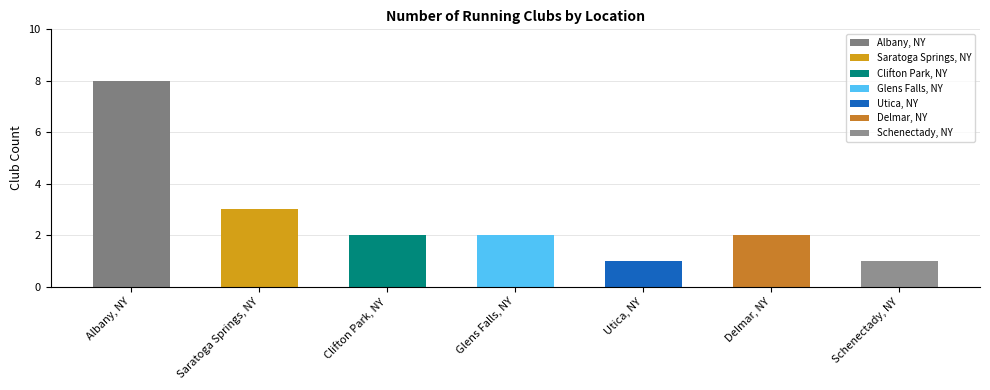

What is the label of the 6th bar from the right?

Saratoga Springs, NY